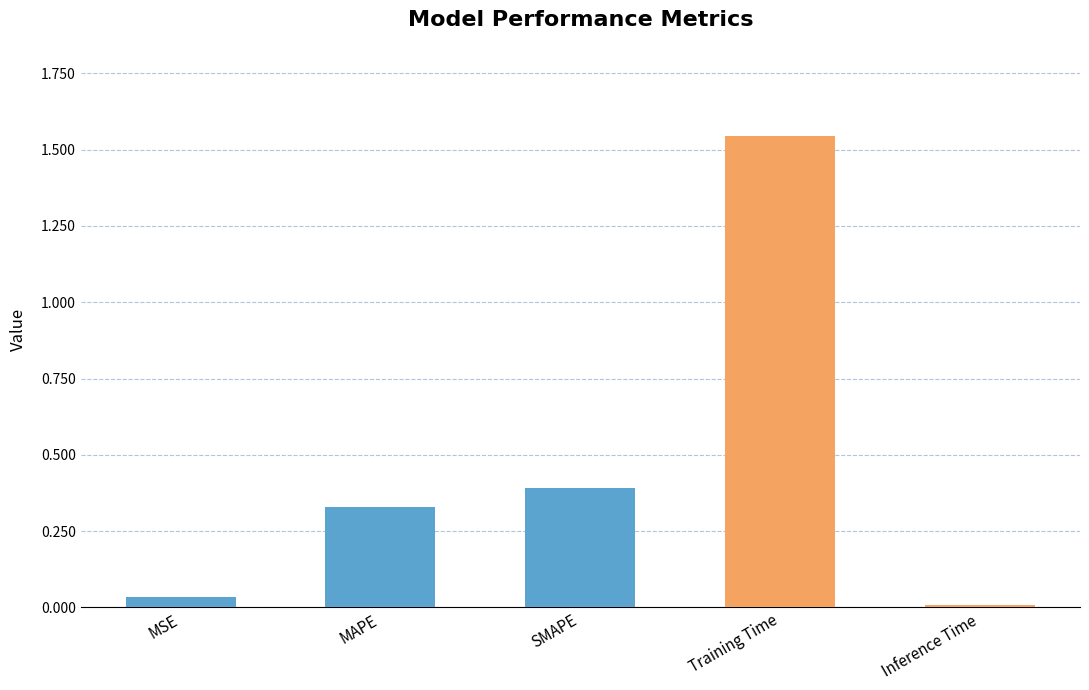

What is the label of the 2nd bar from the right?

Training Time